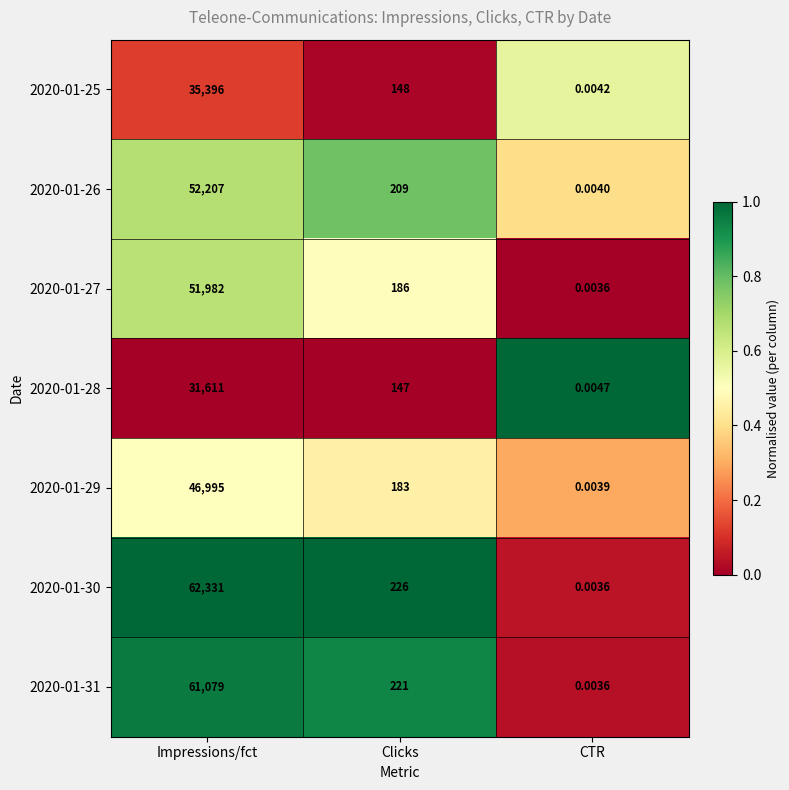

At which label does 2020-01-27 first exceed 186?

Impressions/fct